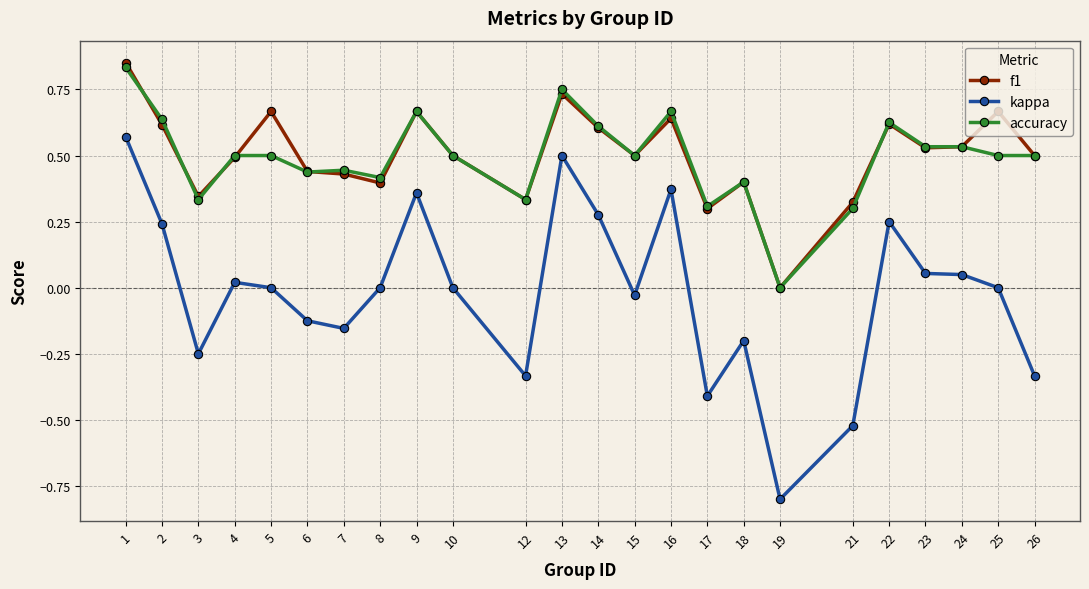

True or false: accuracy has a value of 0.0 at 19.

True